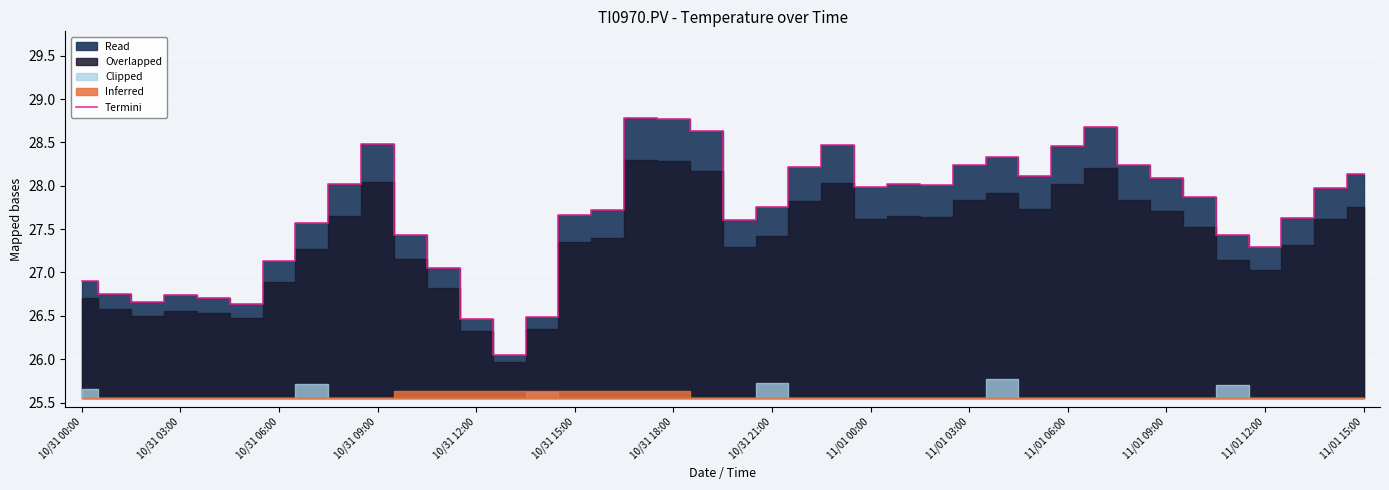

What is the sum of all values?

1107.2